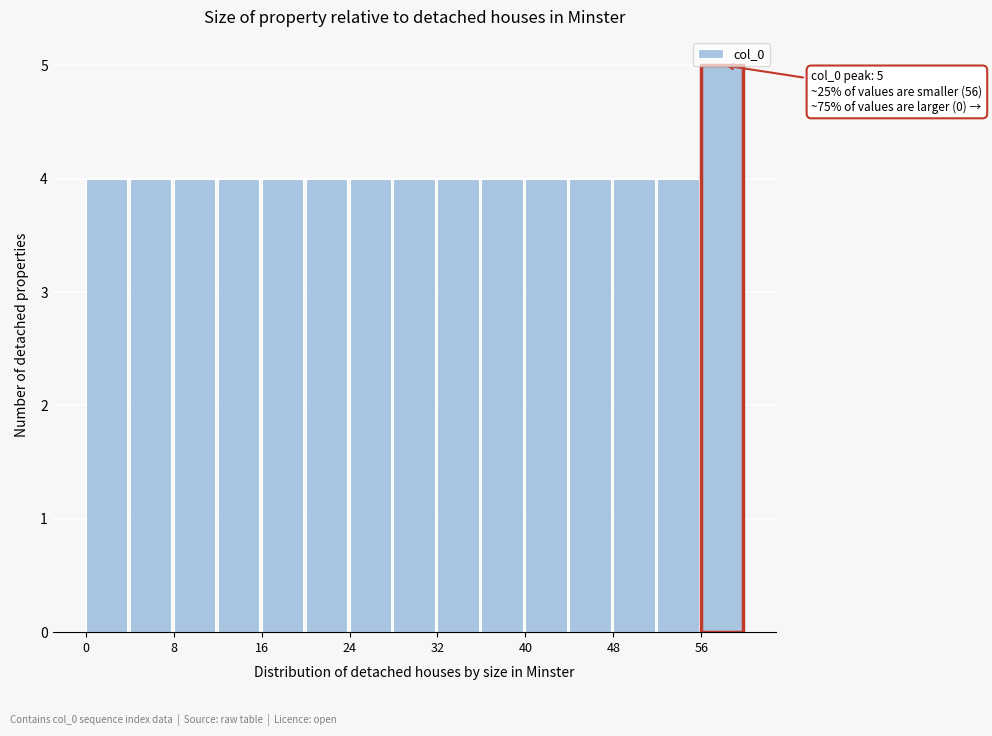

Which range on the x-axis has the tallest bar?

56 to 60